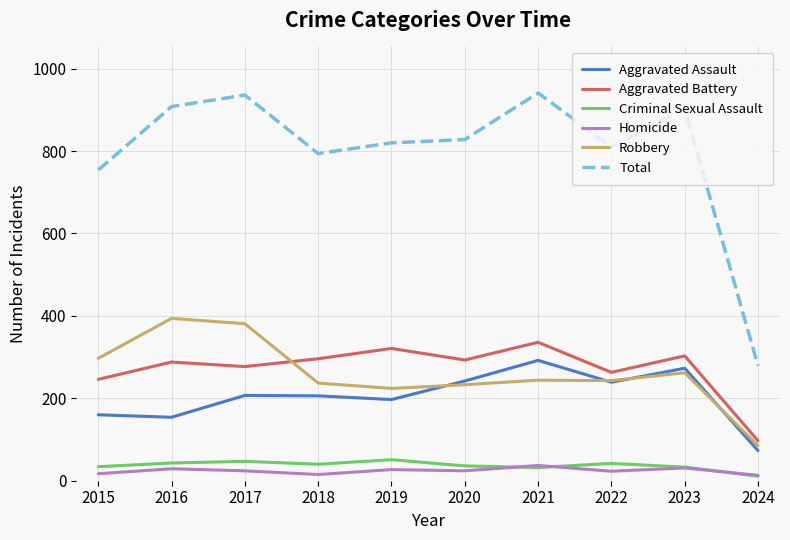

What is the maximum value for Aggravated Assault?

292